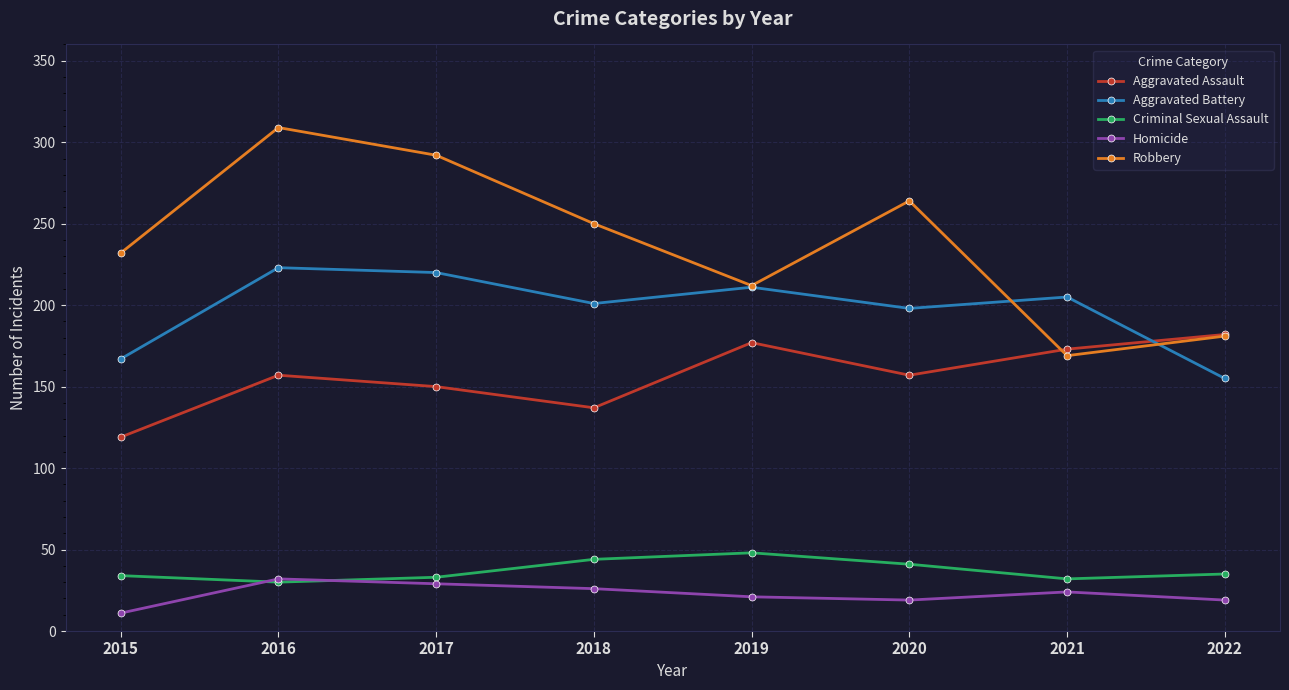

List the series in order of their peak value, highest first.

Robbery, Aggravated Battery, Aggravated Assault, Criminal Sexual Assault, Homicide